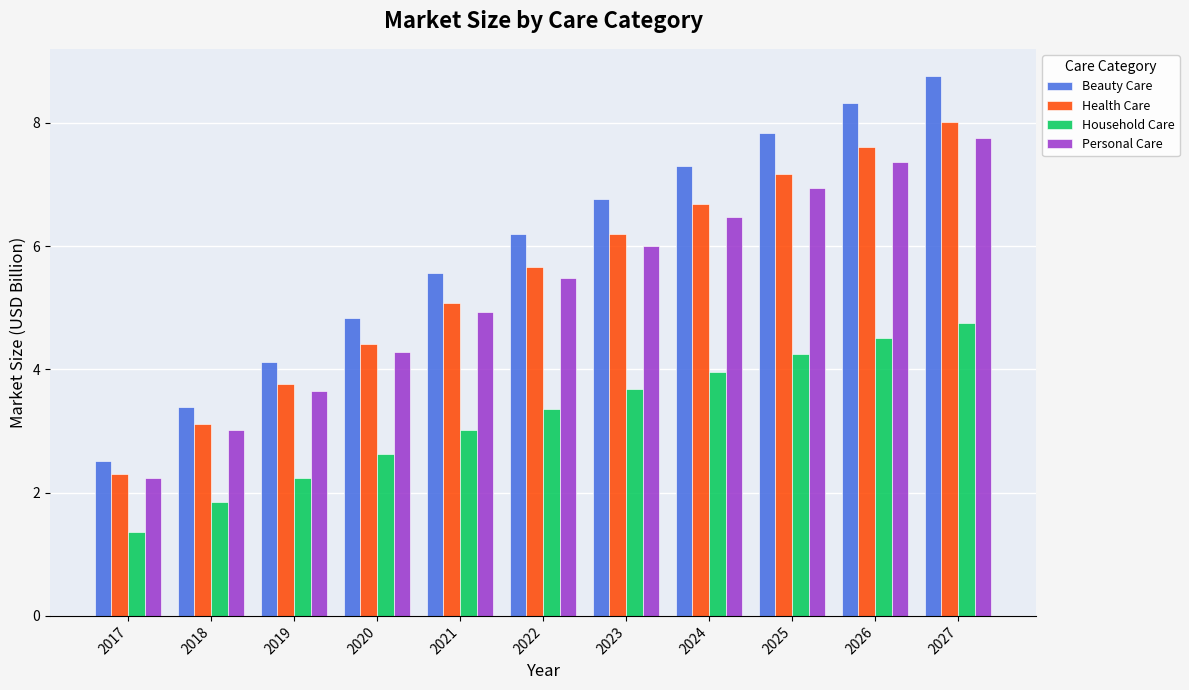

Count the number of data series in this chart.

4